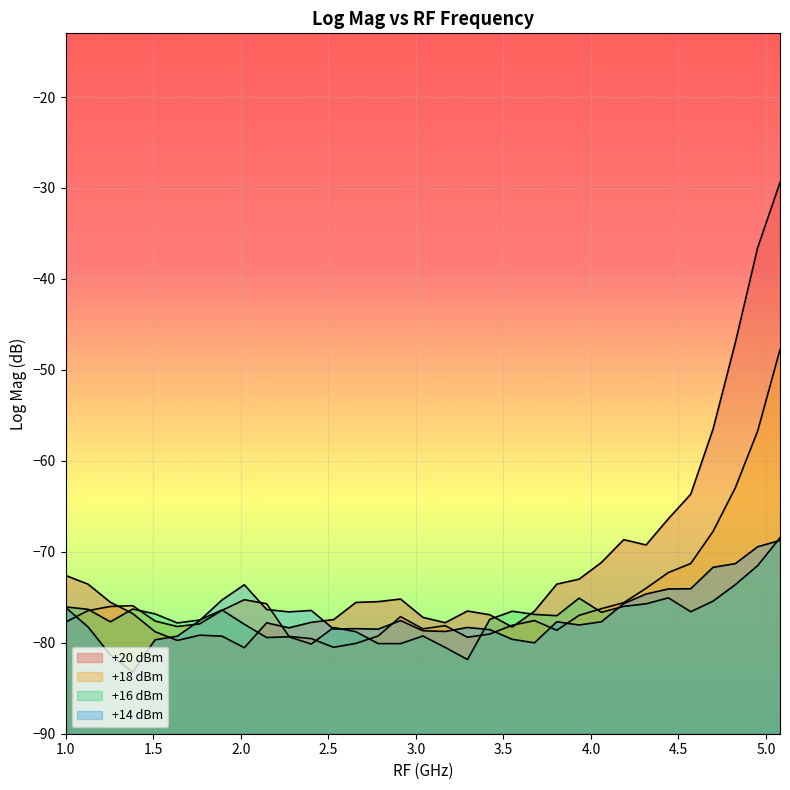

Which series has the largest total across all categories?

+20 dBm